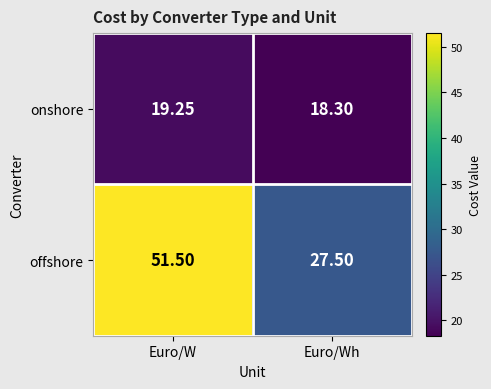

Rank the series by their average value, from lowest to highest.

onshore, offshore